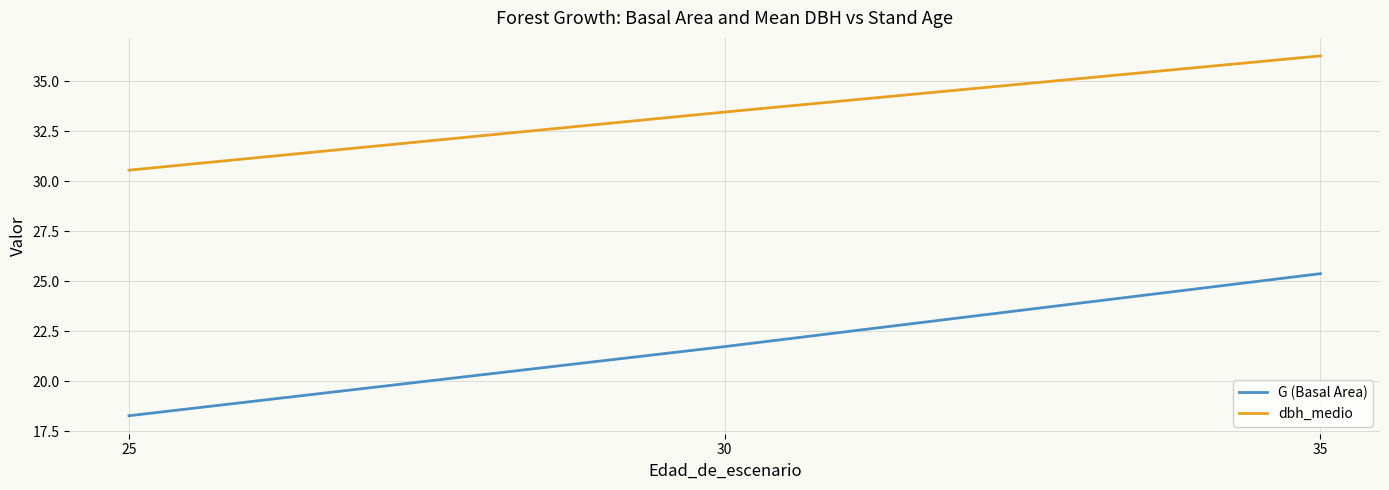

Reading left to right, what are all the values shown in this chart?

G (Basal Area): 25=18.3	30=21.7	35=25.4
dbh_medio: 25=30.6	30=33.5	35=36.3